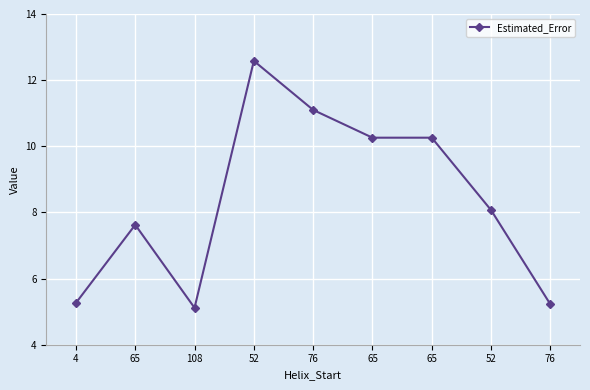

How many data points are less than 8?

4